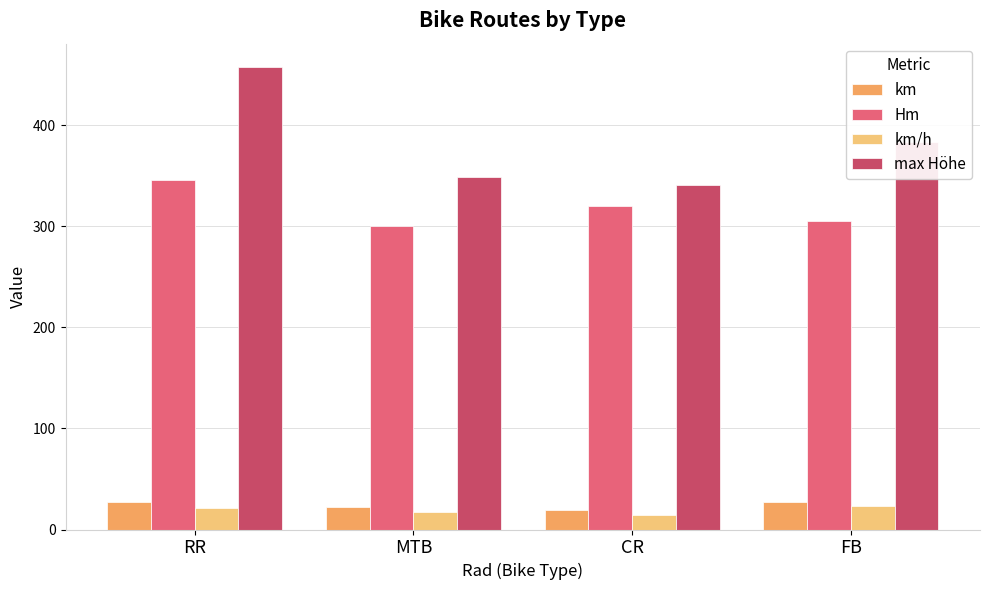

Is the value of km/h at MTB greater than the value of max Höhe at CR?

No